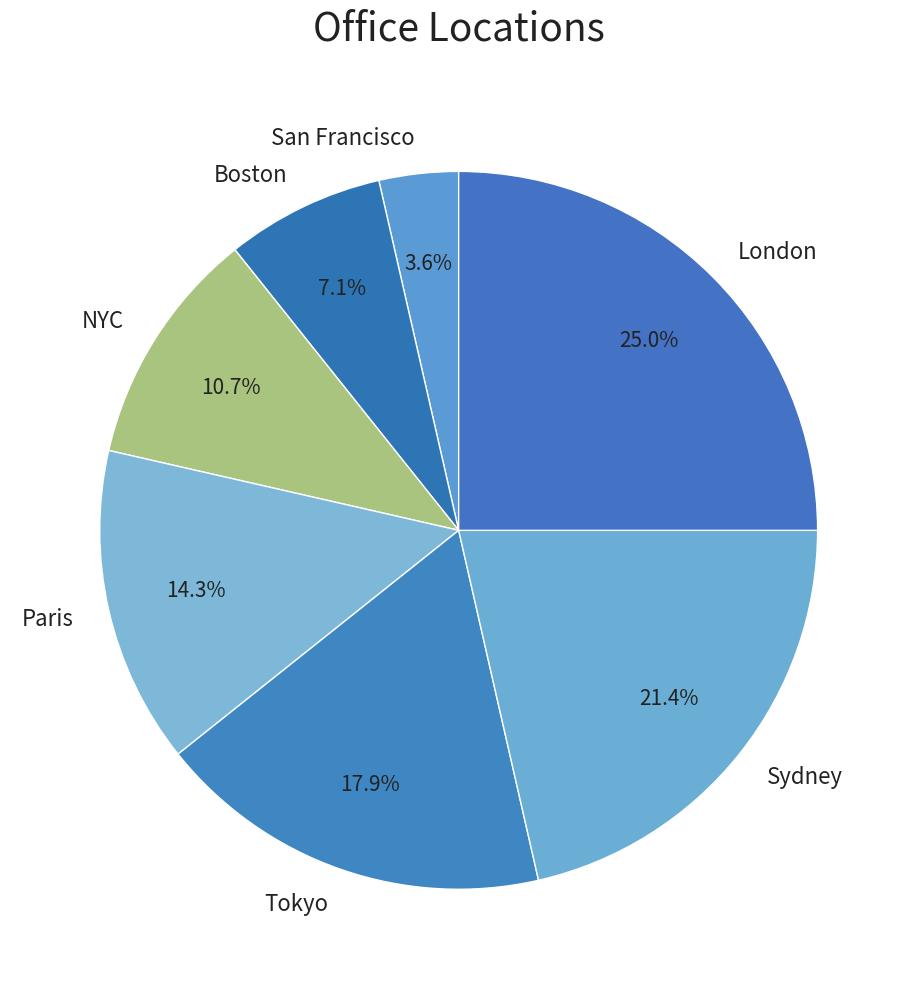

Between Paris and Sydney, which is larger?

Sydney